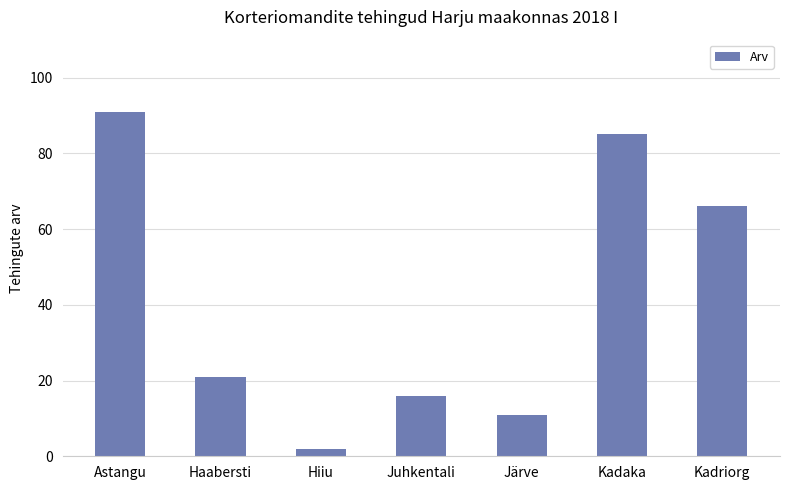

True or false: the data shows 11 at Järve.

True